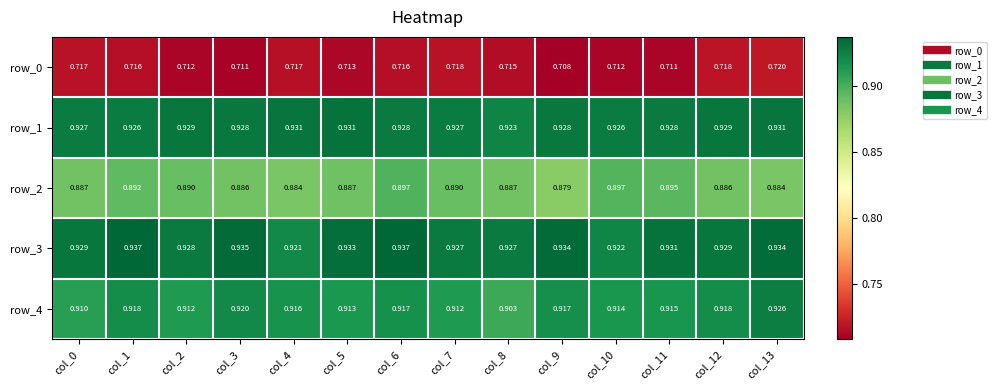

The value of row_4 at col_2 is 0.9. True or false?

True